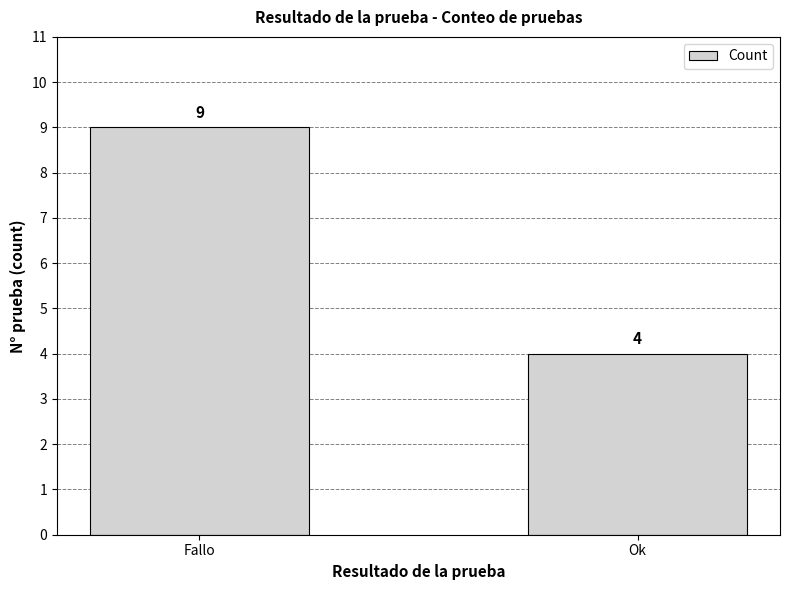

How many bars are there in total?

2